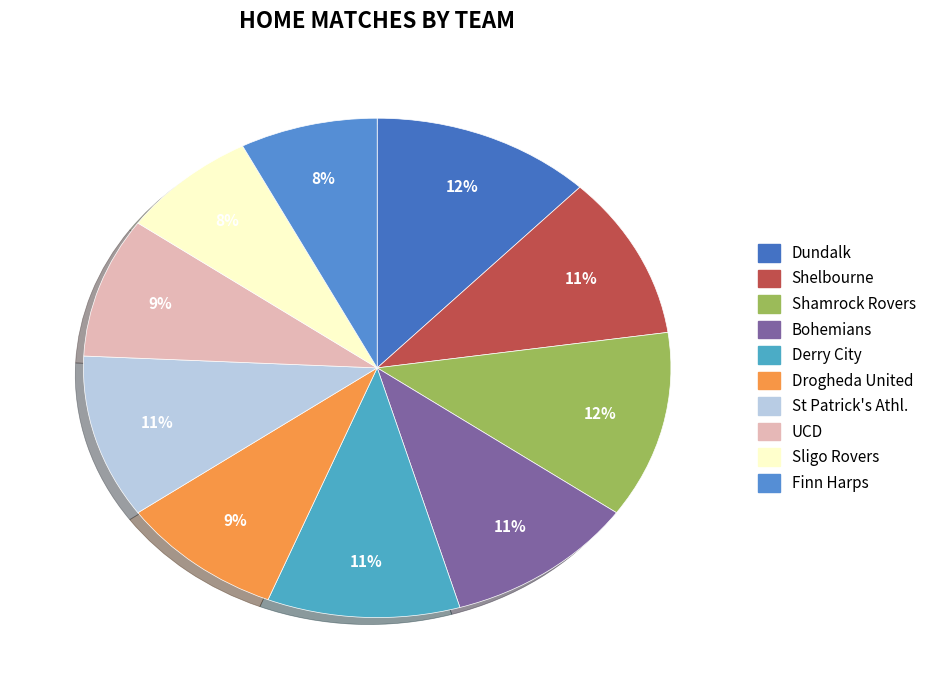

To the nearest percent, what is the average slice percentage?

10%